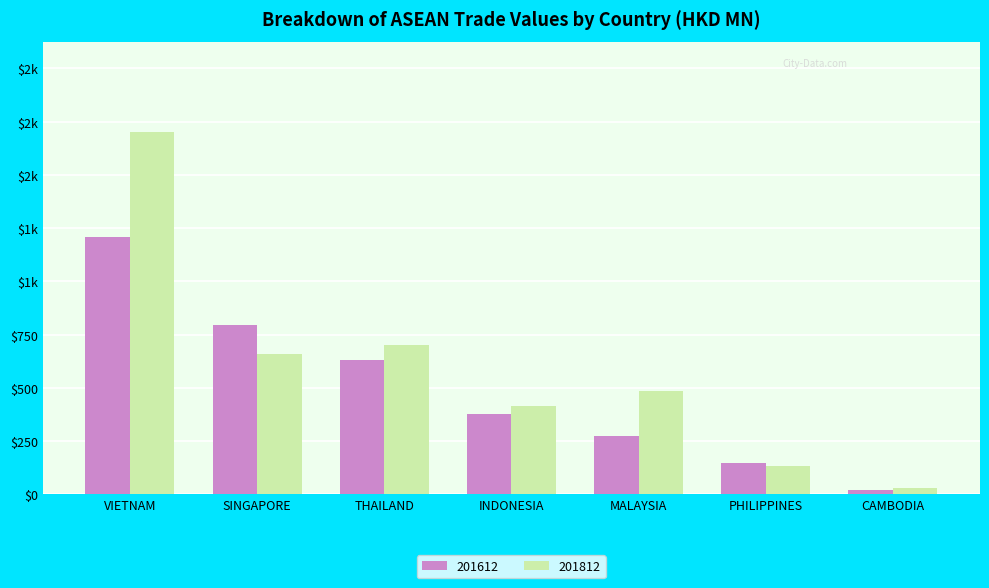

Reading left to right, list all the values displayed in this chart.

201612: VIETNAM=1208.6	SINGAPORE=795.9	THAILAND=632.5	INDONESIA=378.9	MALAYSIA=272.5	PHILIPPINES=149.0	CAMBODIA=22.8
201812: VIETNAM=1700.4	SINGAPORE=659.3	THAILAND=702.3	INDONESIA=414.2	MALAYSIA=486.8	PHILIPPINES=134.7	CAMBODIA=32.1